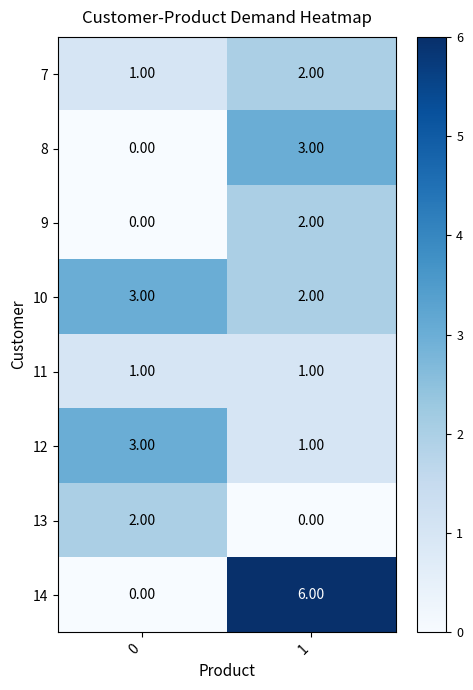

Which series has the largest total across all categories?

14